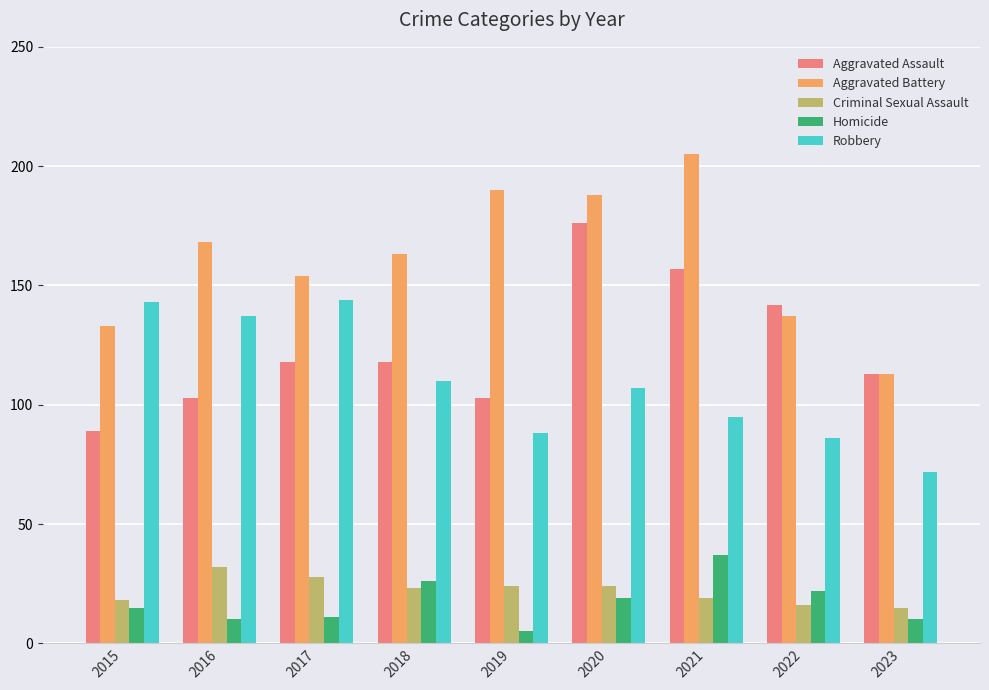

True or false: Criminal Sexual Assault has a value of 9 at 2015.

False